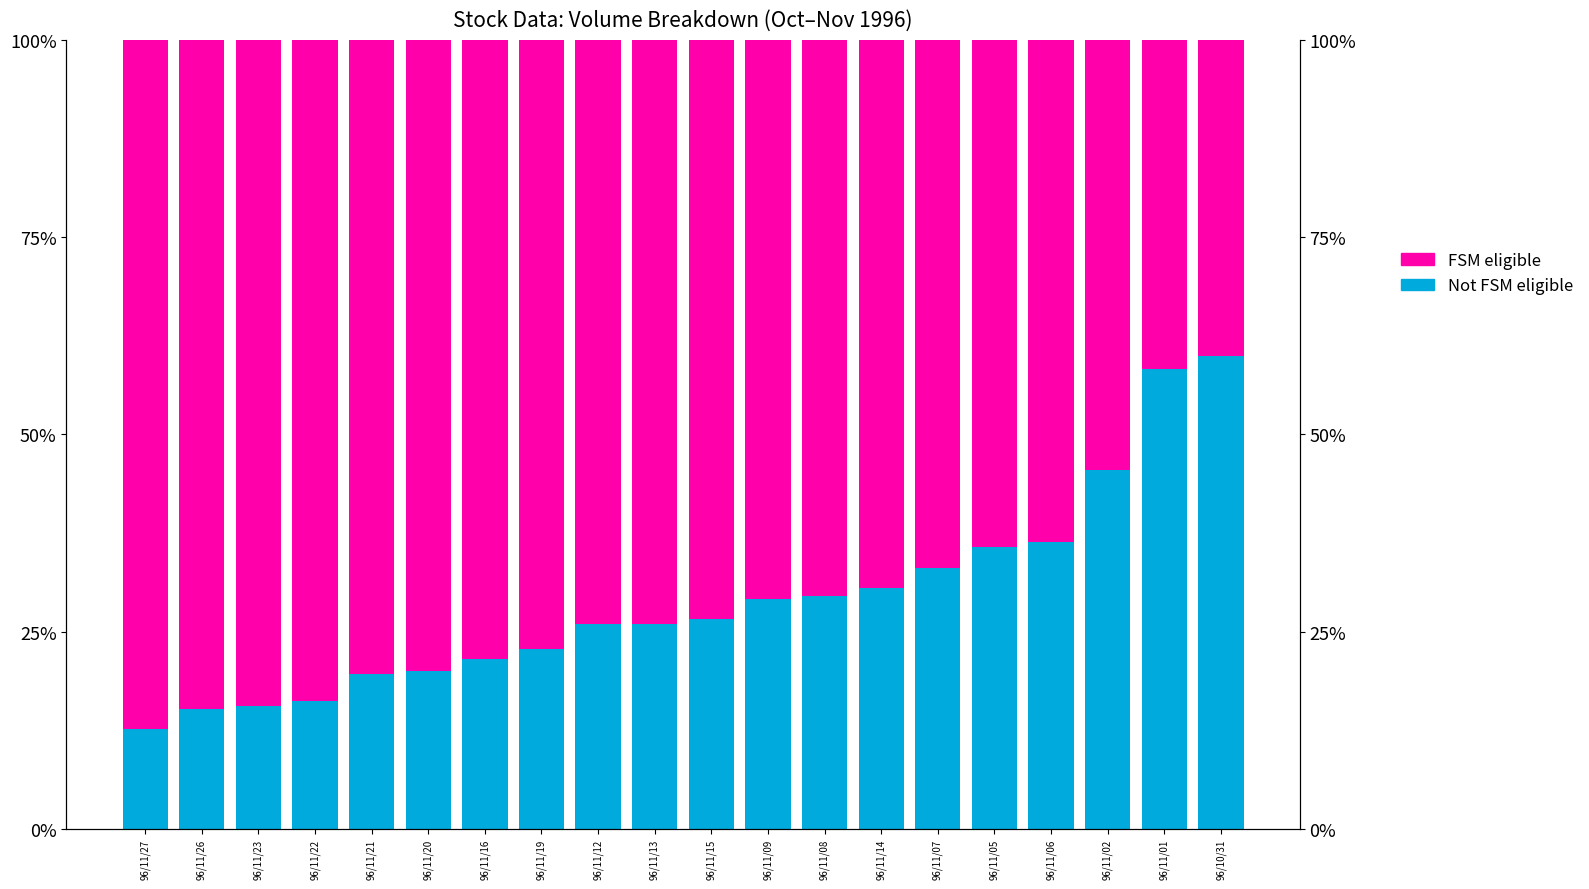

List the series in order of their peak value, highest first.

FSM eligible, Not FSM eligible